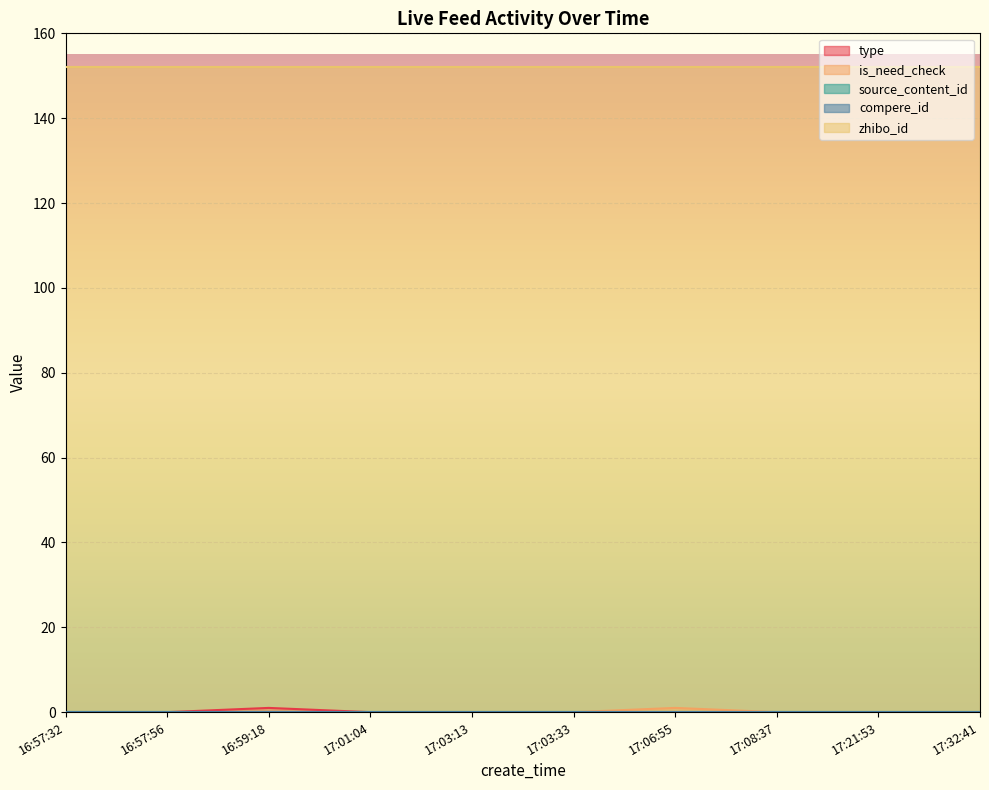

Rank the series by their maximum value, from highest to lowest.

zhibo_id, type, is_need_check, source_content_id, compere_id